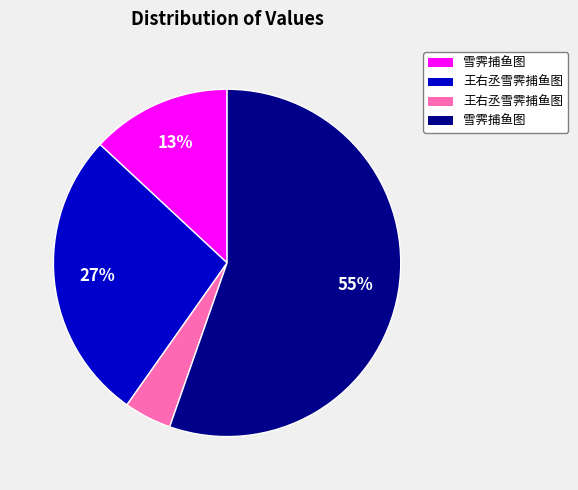

Is there any slice that represents more than half of the pie?

Yes